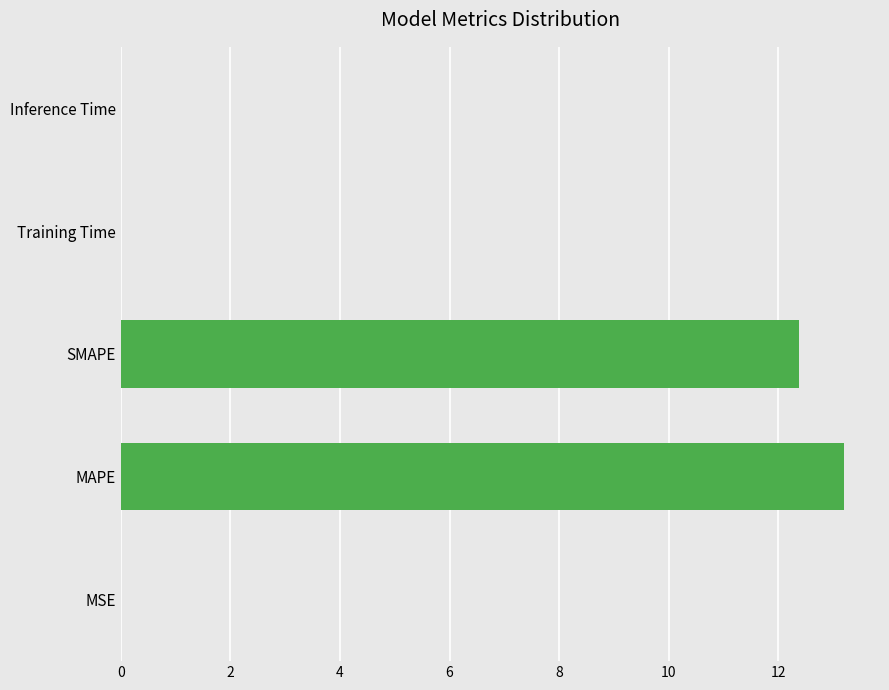

What is the maximum value shown in the chart?

13.2